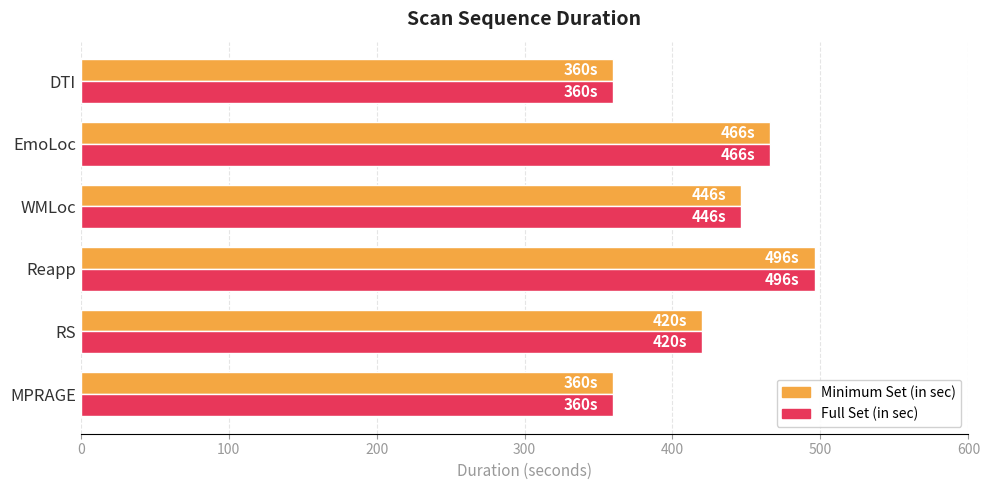

Count the Minimum Set (in sec) values in the range 360 to 466.

5